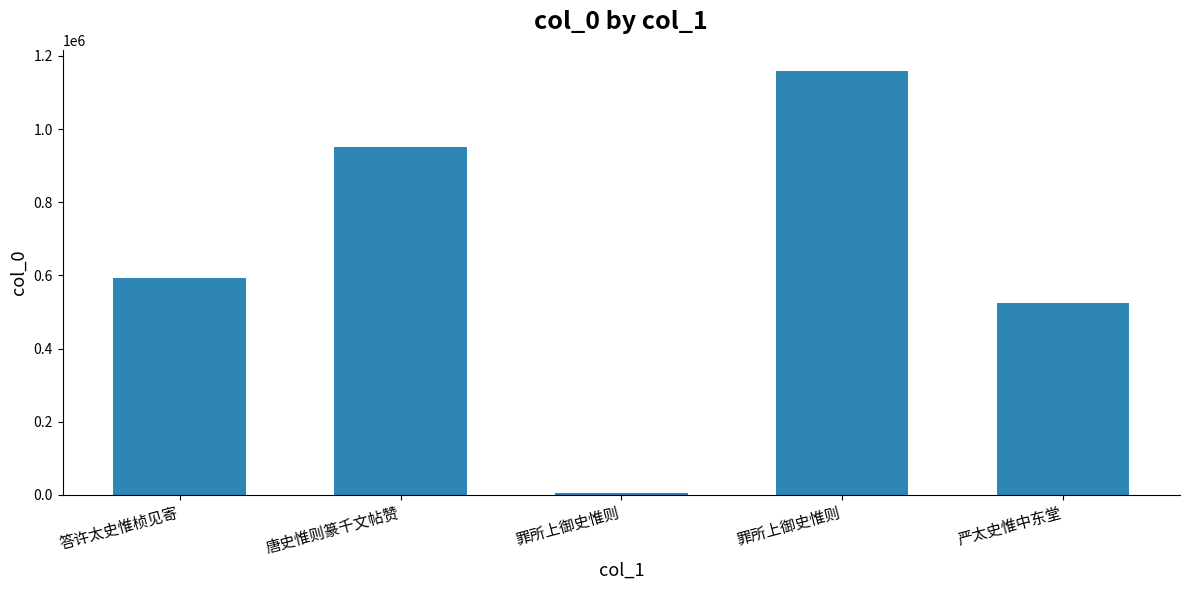

Which label corresponds to the smallest value in the chart?

罪所上御史惟则